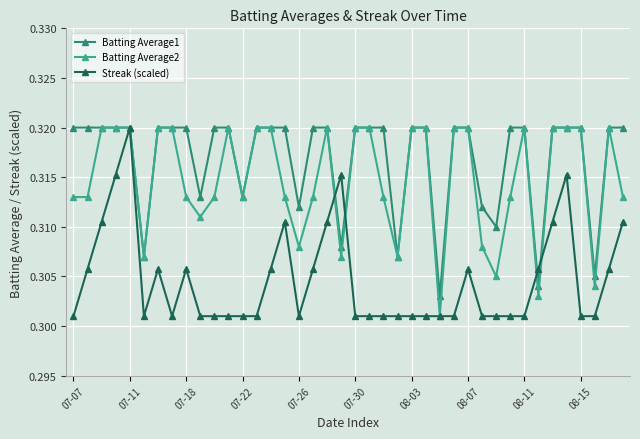

Which series has the largest total across all categories?

Batting Average1